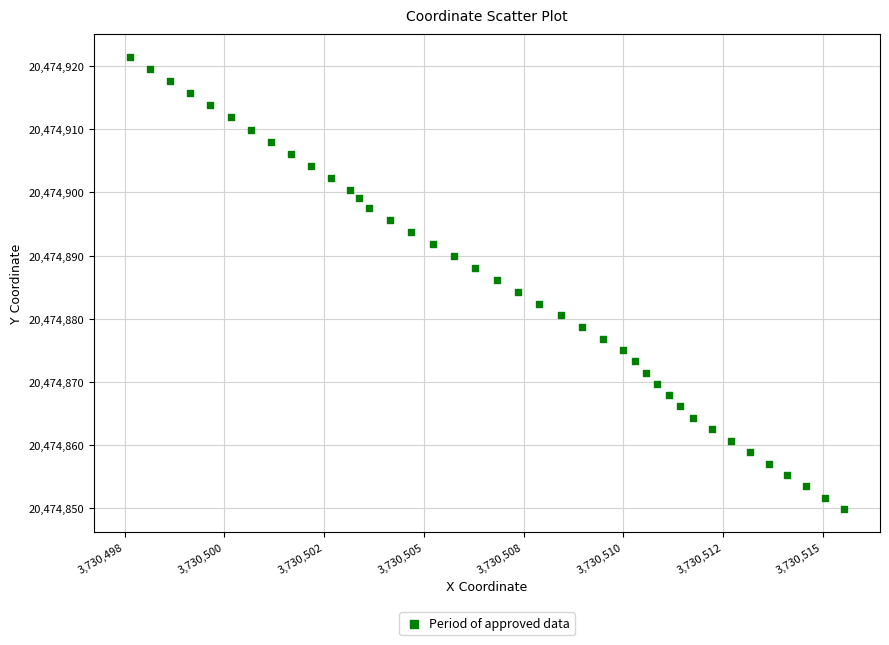

What is the range of Y values (max minus min)?

71.7